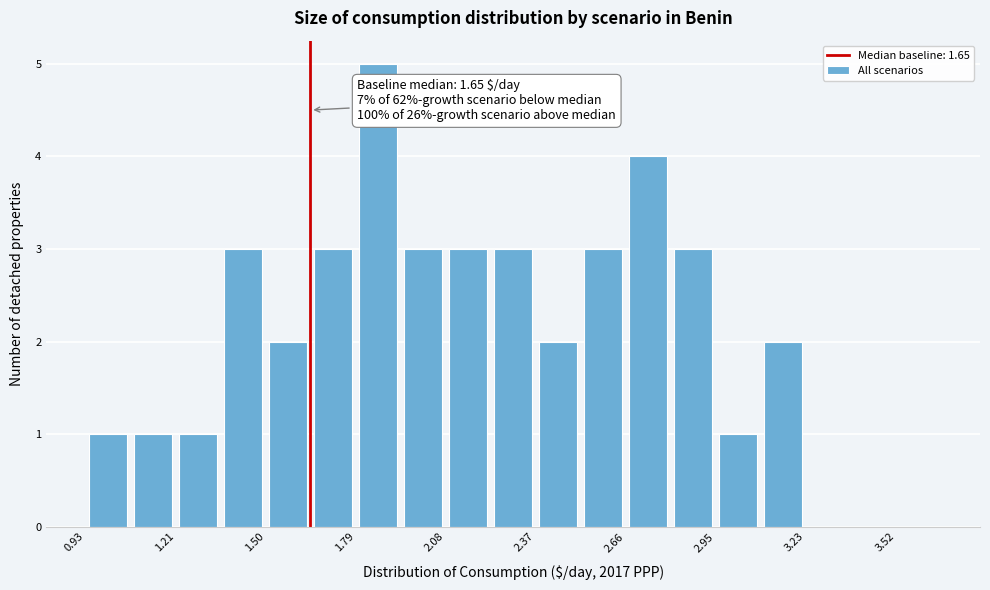

Read against the x-axis, roughly where is the centre of the tallest bar?

1.85